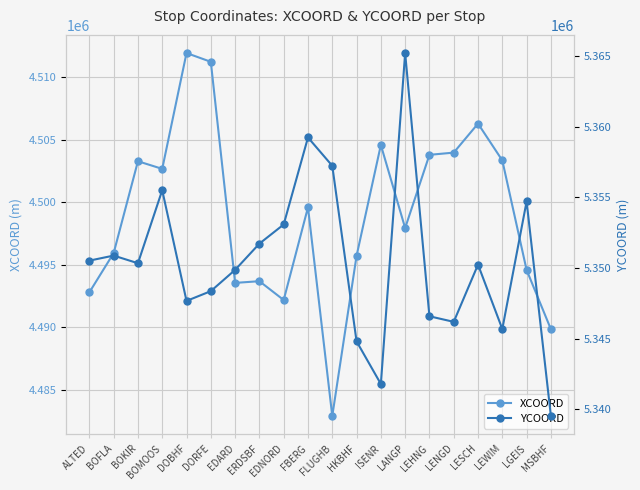

In YCOORD, how many points are lower than both neighbors (excluding endpoints)?

5